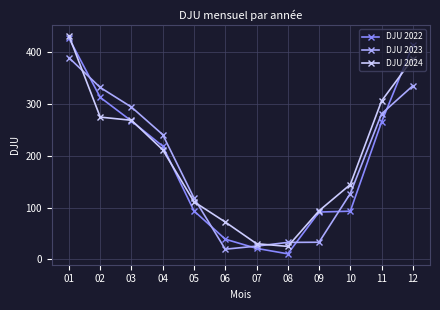

Rank the categories by DJU 2024 value from lowest to highest.

08, 07, 06, 09, 05, 10, 04, 03, 02, 11, 12, 01